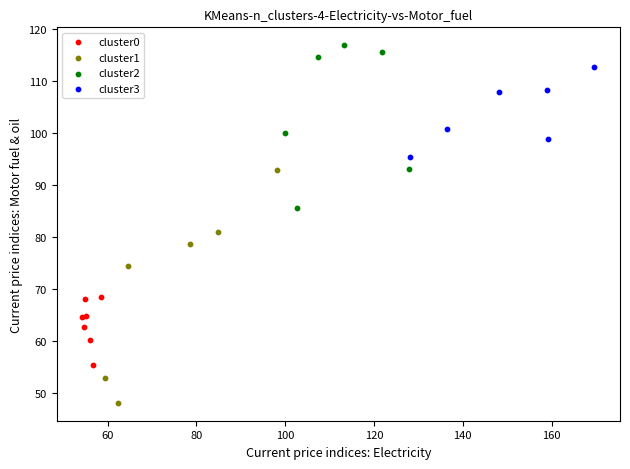

Which series has the largest Y range (max minus min)?

cluster1